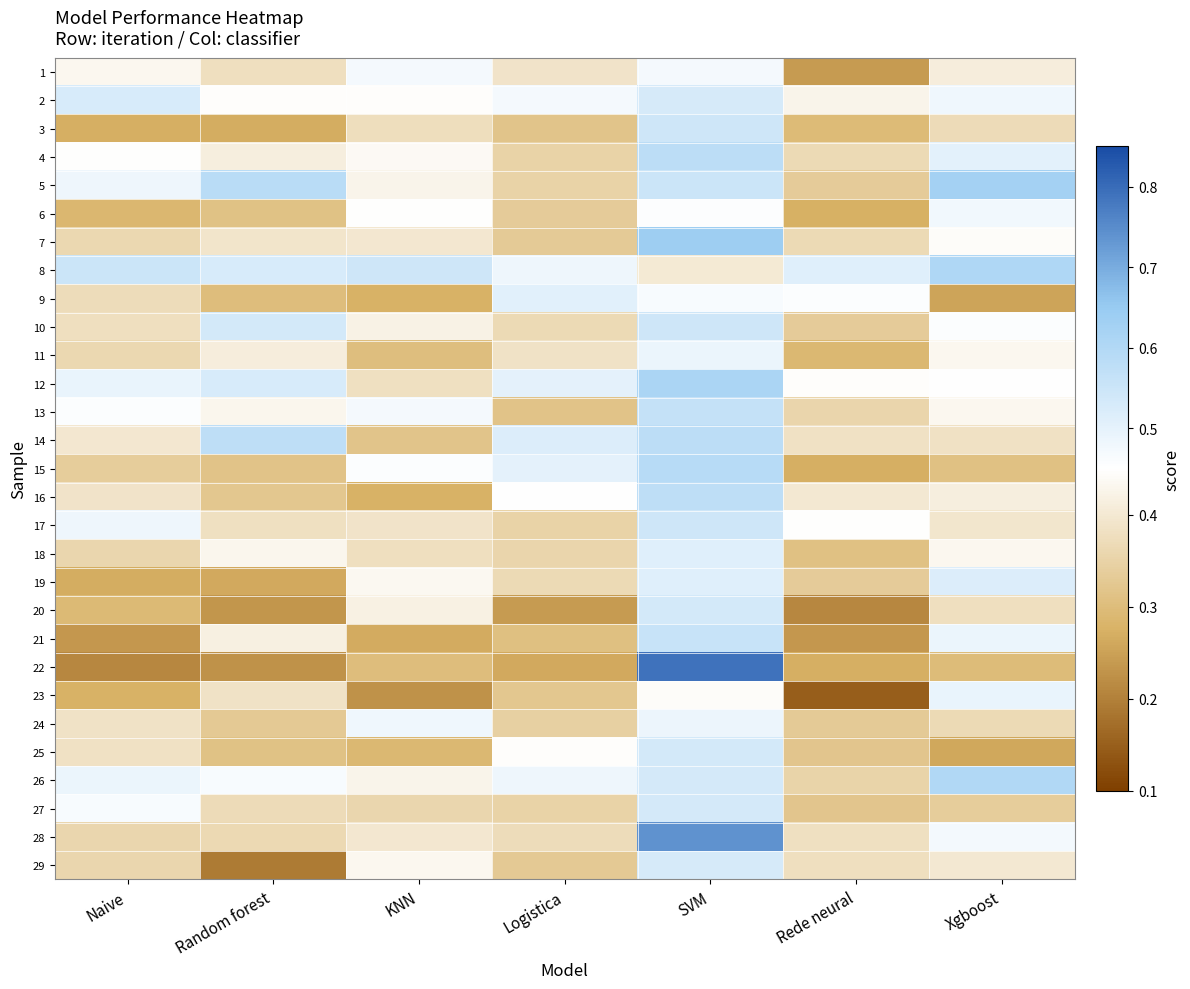

Reading left to right, transcribe all the data shown in this chart.

1: Naive=0.4	Random forest=0.4	KNN=0.5	Logistica=0.4	SVM=0.5	Rede neural=0.2	Xgboost=0.4
2: Naive=0.5	Random forest=0.4	KNN=0.4	Logistica=0.5	SVM=0.5	Rede neural=0.4	Xgboost=0.5
3: Naive=0.3	Random forest=0.3	KNN=0.4	Logistica=0.3	SVM=0.5	Rede neural=0.3	Xgboost=0.4
4: Naive=0.4	Random forest=0.4	KNN=0.4	Logistica=0.3	SVM=0.6	Rede neural=0.4	Xgboost=0.5
5: Naive=0.5	Random forest=0.6	KNN=0.4	Logistica=0.3	SVM=0.6	Rede neural=0.3	Xgboost=0.6
6: Naive=0.3	Random forest=0.3	KNN=0.4	Logistica=0.3	SVM=0.5	Rede neural=0.3	Xgboost=0.5
7: Naive=0.4	Random forest=0.4	KNN=0.4	Logistica=0.3	SVM=0.6	Rede neural=0.4	Xgboost=0.4
8: Naive=0.6	Random forest=0.5	KNN=0.5	Logistica=0.5	SVM=0.4	Rede neural=0.5	Xgboost=0.6
9: Naive=0.4	Random forest=0.3	KNN=0.3	Logistica=0.5	SVM=0.5	Rede neural=0.5	Xgboost=0.3
10: Naive=0.4	Random forest=0.5	KNN=0.4	Logistica=0.4	SVM=0.5	Rede neural=0.3	Xgboost=0.5
11: Naive=0.4	Random forest=0.4	KNN=0.3	Logistica=0.4	SVM=0.5	Rede neural=0.3	Xgboost=0.4
12: Naive=0.5	Random forest=0.5	KNN=0.4	Logistica=0.5	SVM=0.6	Rede neural=0.4	Xgboost=0.5
13: Naive=0.5	Random forest=0.4	KNN=0.5	Logistica=0.3	SVM=0.6	Rede neural=0.4	Xgboost=0.4
14: Naive=0.4	Random forest=0.6	KNN=0.3	Logistica=0.5	SVM=0.6	Rede neural=0.4	Xgboost=0.4
15: Naive=0.3	Random forest=0.3	KNN=0.5	Logistica=0.5	SVM=0.6	Rede neural=0.3	Xgboost=0.3
16: Naive=0.4	Random forest=0.3	KNN=0.3	Logistica=0.5	SVM=0.6	Rede neural=0.4	Xgboost=0.4
17: Naive=0.5	Random forest=0.4	KNN=0.4	Logistica=0.3	SVM=0.5	Rede neural=0.4	Xgboost=0.4
18: Naive=0.4	Random forest=0.4	KNN=0.4	Logistica=0.4	SVM=0.5	Rede neural=0.3	Xgboost=0.4
19: Naive=0.3	Random forest=0.3	KNN=0.4	Logistica=0.4	SVM=0.5	Rede neural=0.3	Xgboost=0.5
20: Naive=0.3	Random forest=0.2	KNN=0.4	Logistica=0.2	SVM=0.5	Rede neural=0.2	Xgboost=0.4
21: Naive=0.2	Random forest=0.4	KNN=0.3	Logistica=0.3	SVM=0.6	Rede neural=0.2	Xgboost=0.5
22: Naive=0.2	Random forest=0.2	KNN=0.3	Logistica=0.3	SVM=0.8	Rede neural=0.3	Xgboost=0.3
23: Naive=0.3	Random forest=0.4	KNN=0.2	Logistica=0.3	SVM=0.4	Rede neural=0.1	Xgboost=0.5
24: Naive=0.4	Random forest=0.3	KNN=0.5	Logistica=0.3	SVM=0.5	Rede neural=0.3	Xgboost=0.4
25: Naive=0.4	Random forest=0.3	KNN=0.3	Logistica=0.4	SVM=0.5	Rede neural=0.3	Xgboost=0.3
26: Naive=0.5	Random forest=0.5	KNN=0.4	Logistica=0.5	SVM=0.5	Rede neural=0.4	Xgboost=0.6
27: Naive=0.5	Random forest=0.4	KNN=0.4	Logistica=0.4	SVM=0.5	Rede neural=0.3	Xgboost=0.3
28: Naive=0.4	Random forest=0.4	KNN=0.4	Logistica=0.4	SVM=0.7	Rede neural=0.4	Xgboost=0.5
29: Naive=0.4	Random forest=0.2	KNN=0.4	Logistica=0.3	SVM=0.5	Rede neural=0.4	Xgboost=0.4